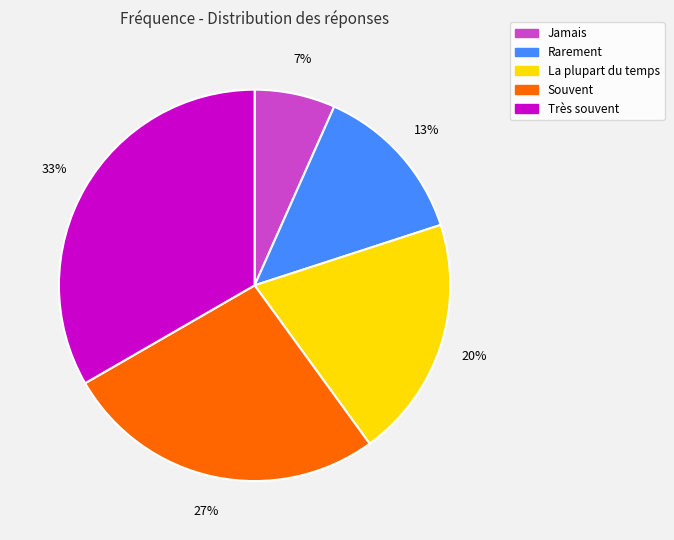

Which slice is the smallest?

Jamais